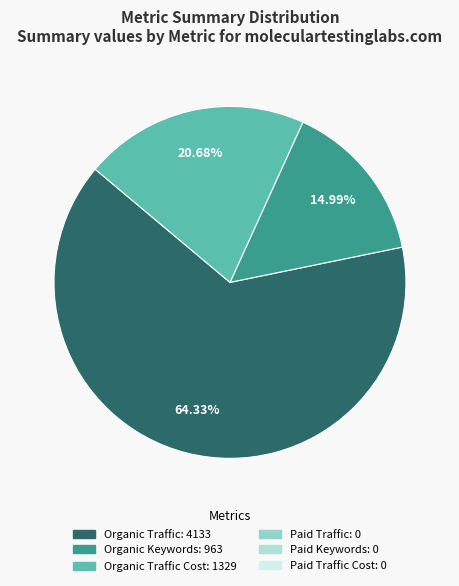

Is there any slice that represents more than half of the pie?

Yes